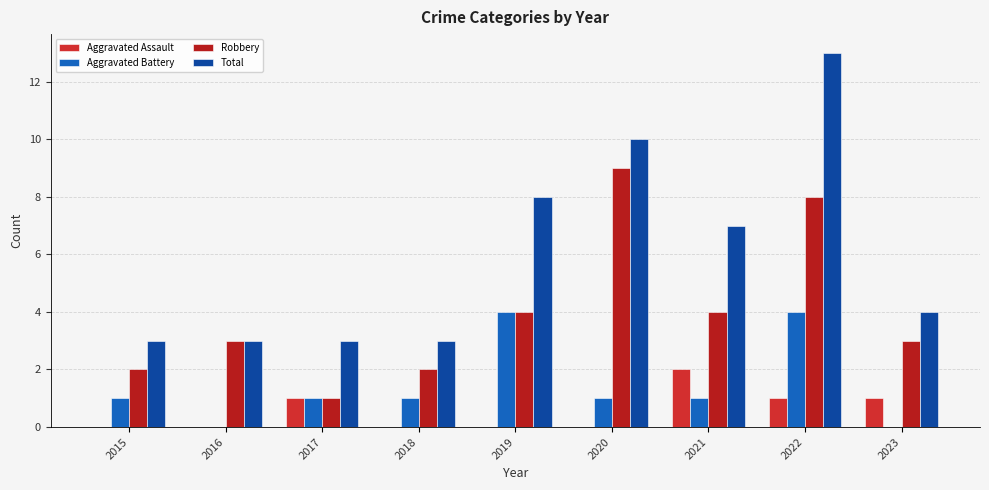

Does the chart contain stacked bars?

No